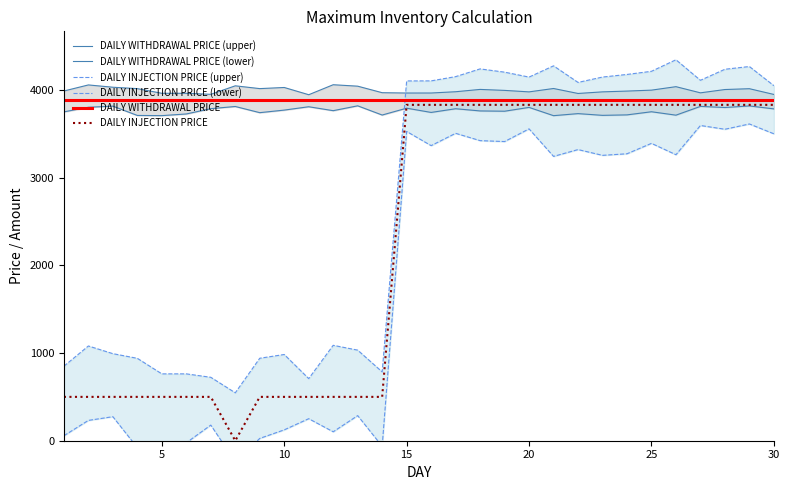

What is the maximum value for DAILY INJECTION PRICE?

3830